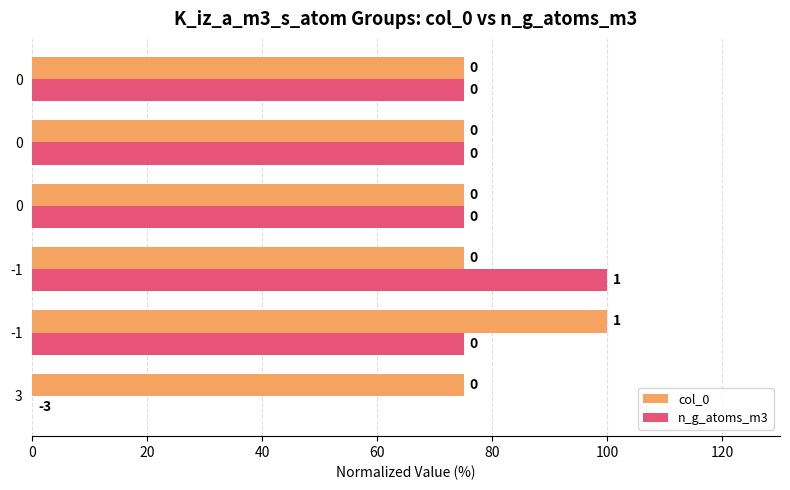

What is the minimum value for col_0?

75